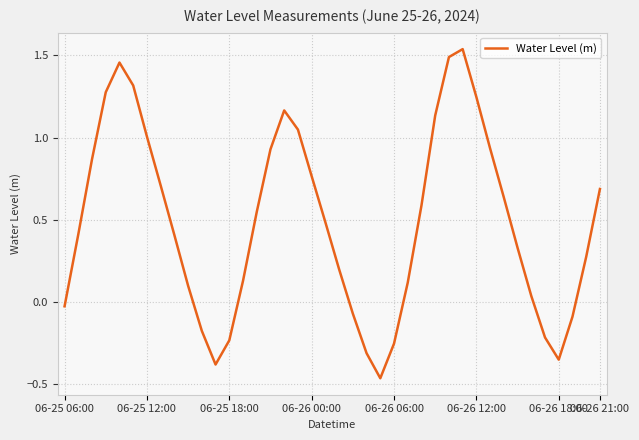

How many distinct data groups are displayed?

1